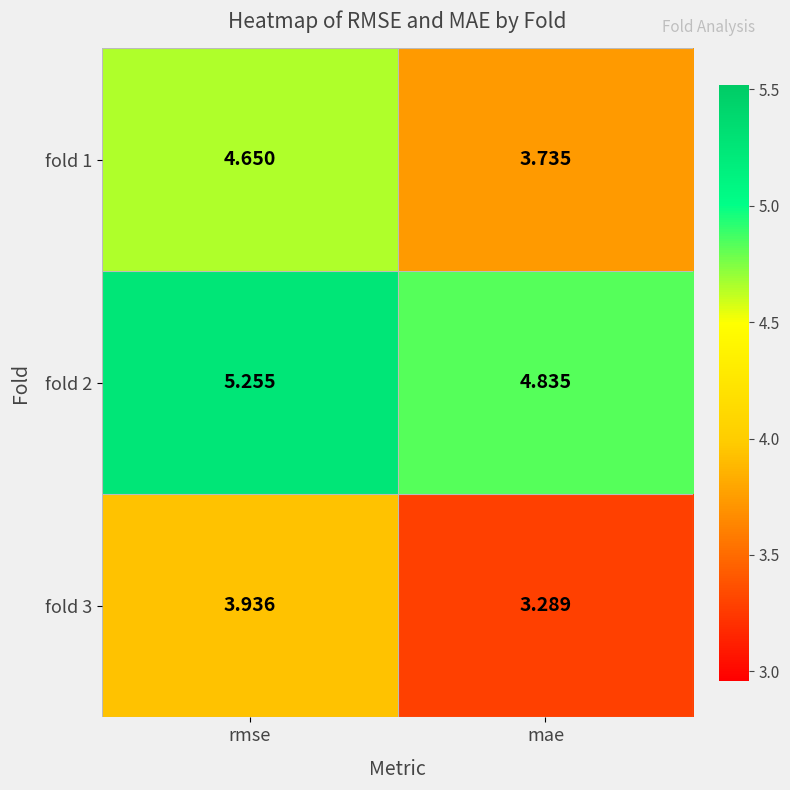

How many data points does each series have?

2